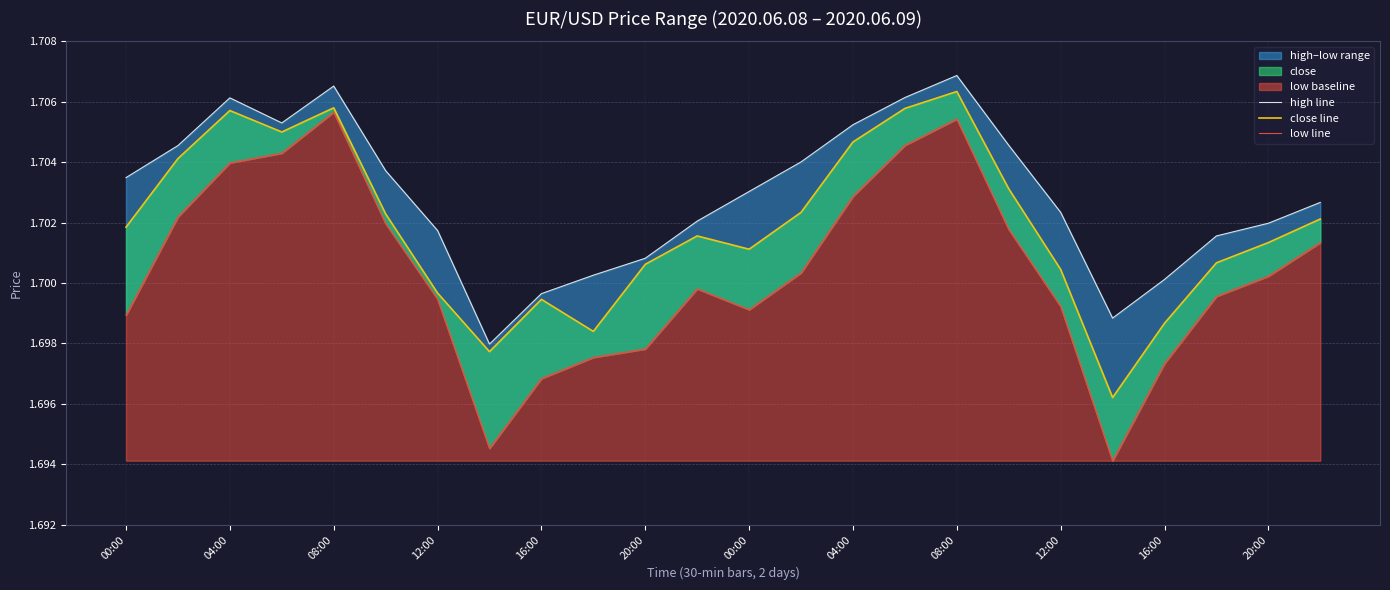

Reading left to right, transcribe all the data shown in this chart.

high line: 1.7	1.7	1.7	1.7	1.7	1.7	1.7	1.7	1.7	1.7	1.7	1.7	1.7	1.7	1.7	1.7	1.7	1.7	1.7	1.7	1.7	1.7	1.7	1.7
close line: 1.7	1.7	1.7	1.7	1.7	1.7	1.7	1.7	1.7	1.7	1.7	1.7	1.7	1.7	1.7	1.7	1.7	1.7	1.7	1.7	1.7	1.7	1.7	1.7
low line: 1.7	1.7	1.7	1.7	1.7	1.7	1.7	1.7	1.7	1.7	1.7	1.7	1.7	1.7	1.7	1.7	1.7	1.7	1.7	1.7	1.7	1.7	1.7	1.7